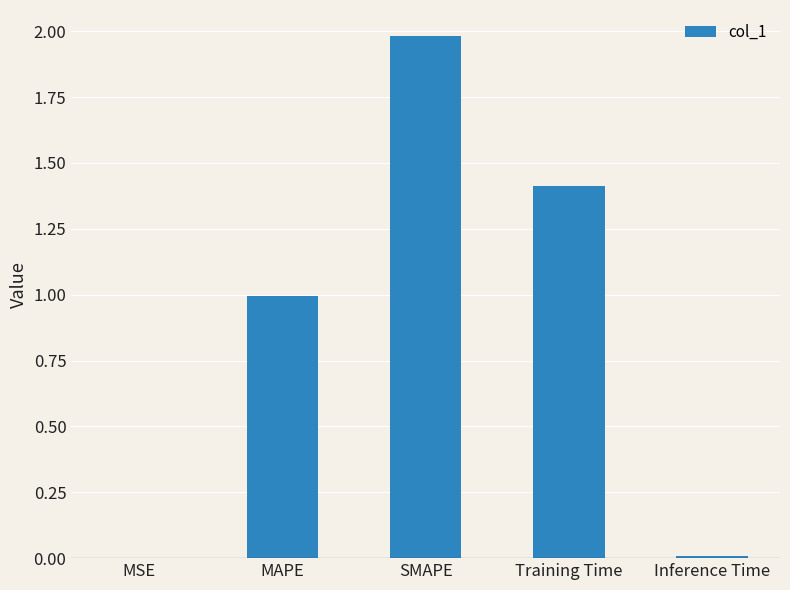

How many categories are shown in the chart?

5